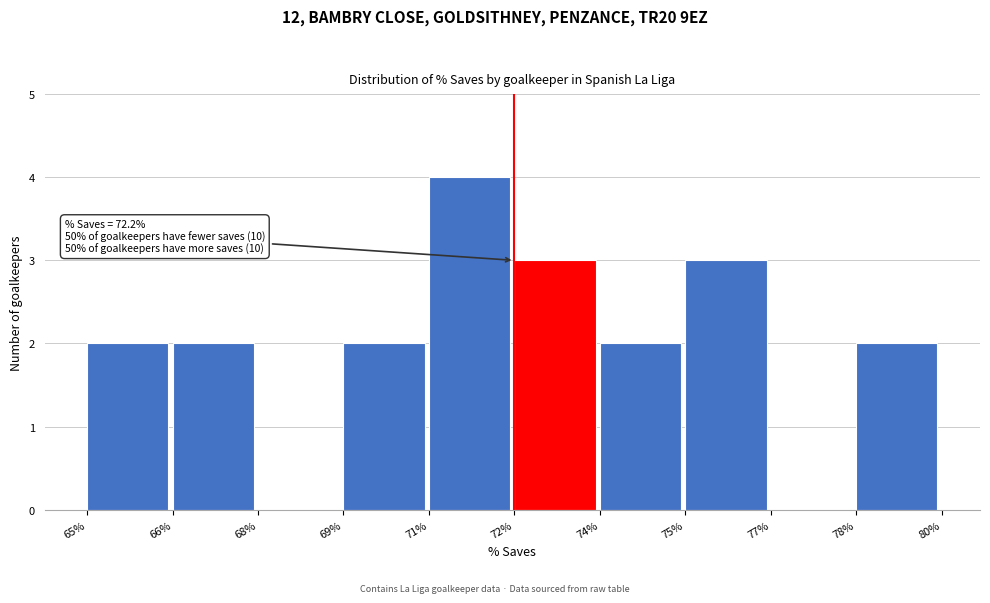

Reading left to right, list all the values displayed in this chart.

65%=2	66%=2	68%=0	69%=2	71%=4	72%=3	74%=2	75%=3	77%=0	78%=2